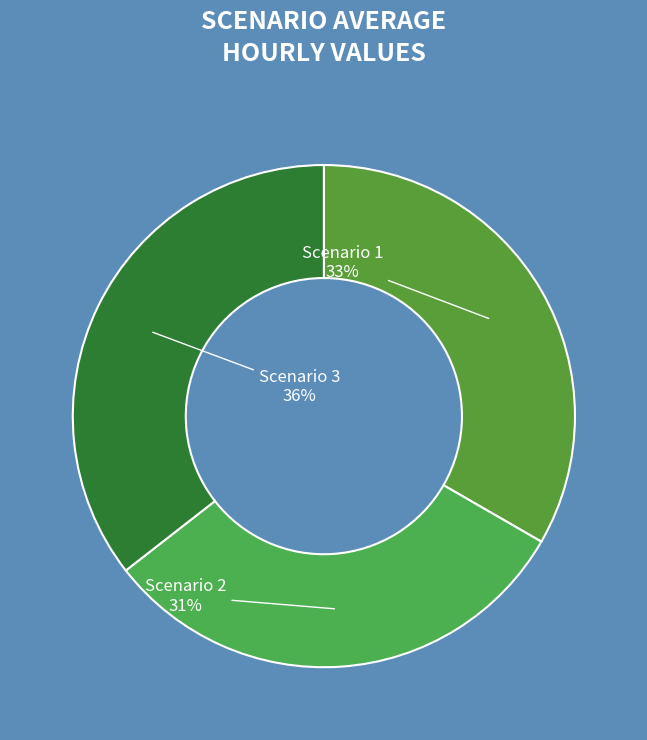

To the nearest percent, what is the average slice percentage?

33%